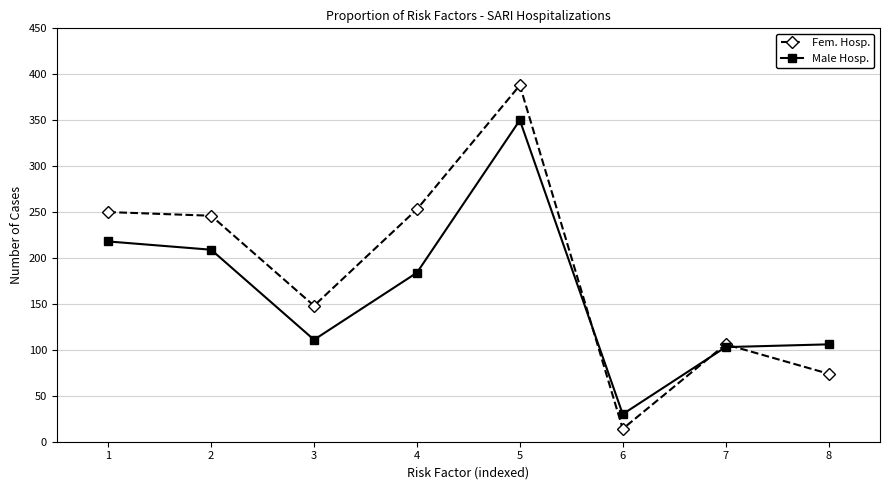

How many series are shown in this chart?

2